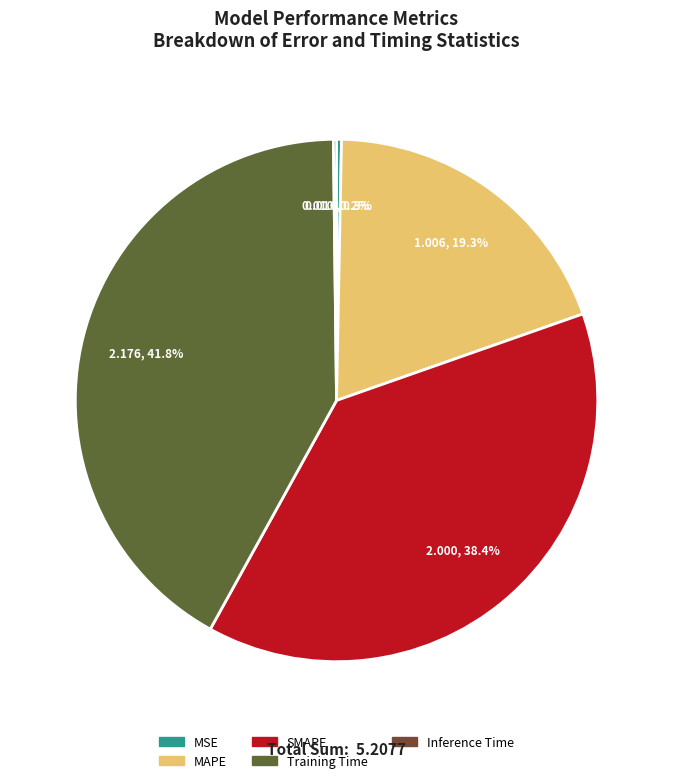

To the nearest percent, what portion does Training Time represent?

42%